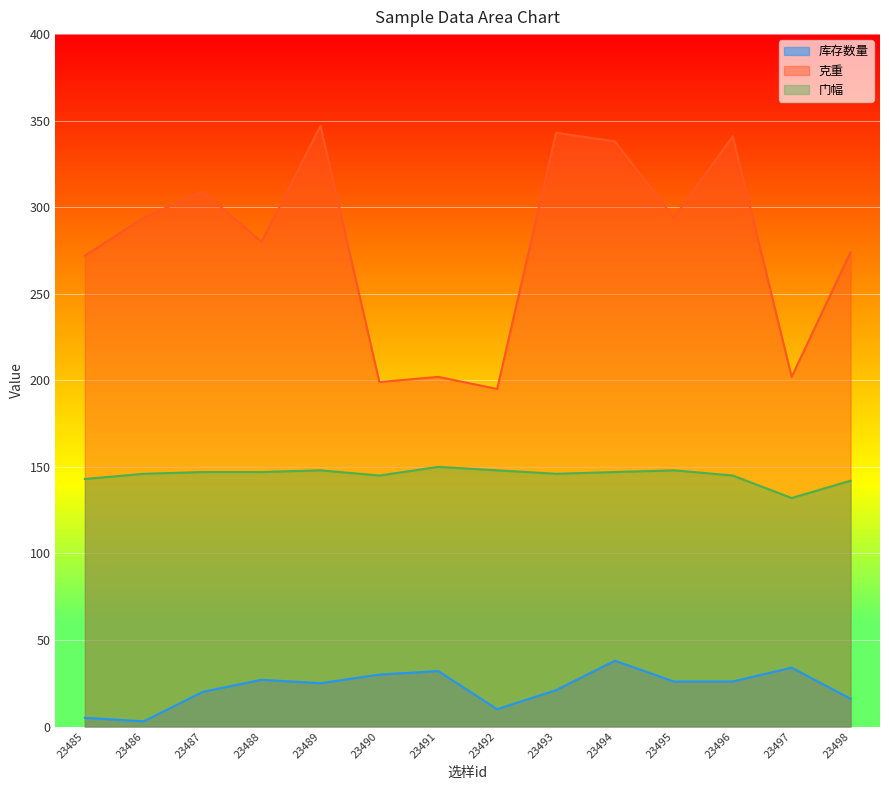

What are all the series names shown in the legend?

库存数量, 克重, 门幅